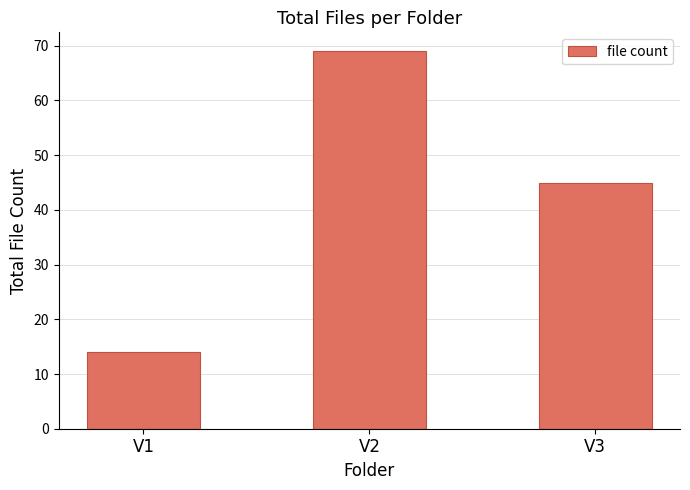

Reading right to left, transcribe all the data shown in this chart.

45	69	14